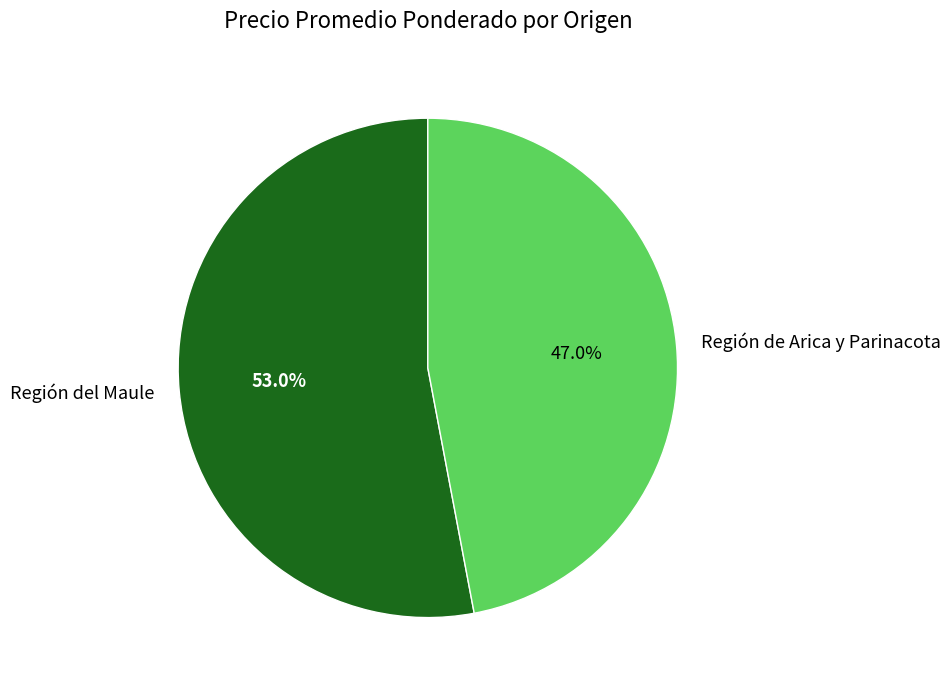

Does Región del Maule account for over 50% of the chart?

Yes